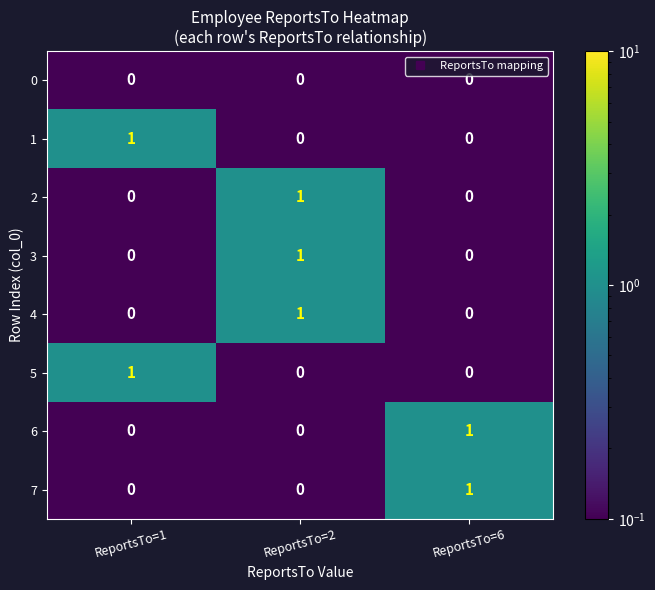

Which category has the highest value in the 7 series?

ReportsTo=6